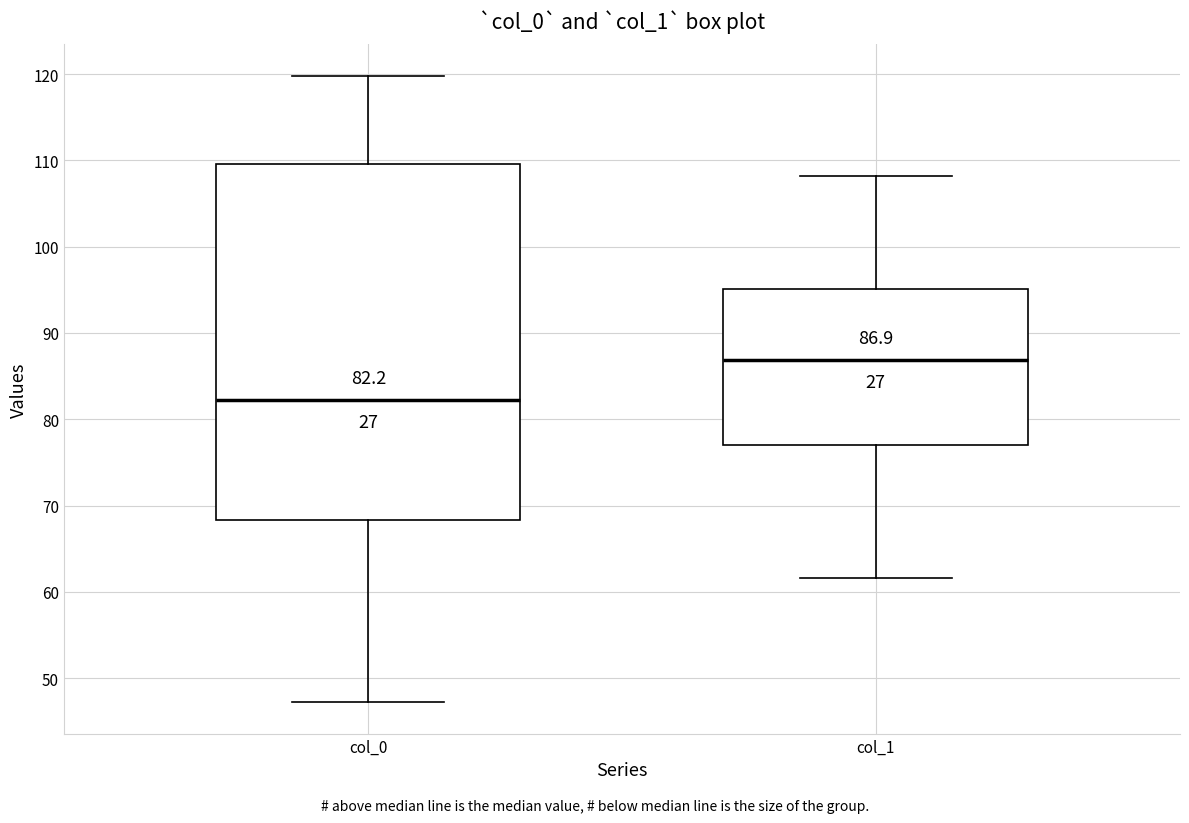

Comparing the boxes themselves (not the whiskers), which one is the tallest?

col_0